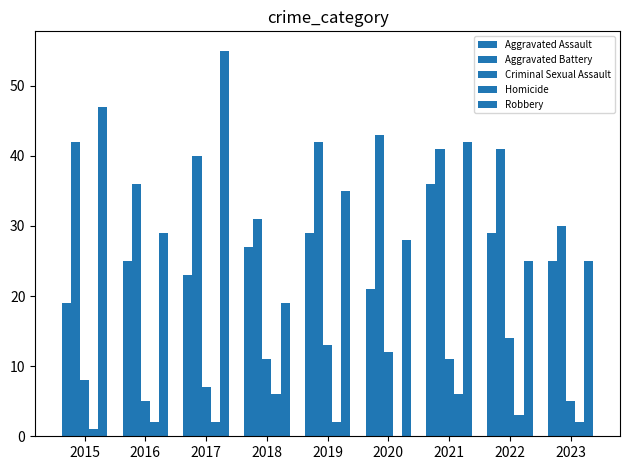

Which category has the highest value across all series?

2017